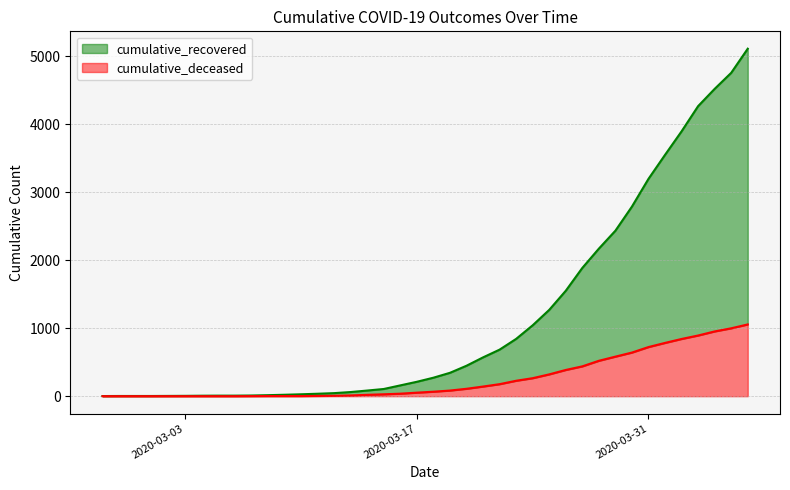

Where does the cumulative_deceased series first go above 66?

2020-03-19